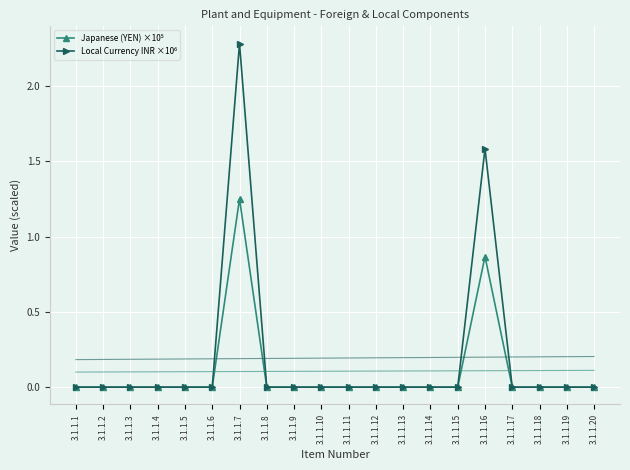

True or false: Local Currency INR ×10⁶ has a value of 0.0 at 3.1.1.15.

True